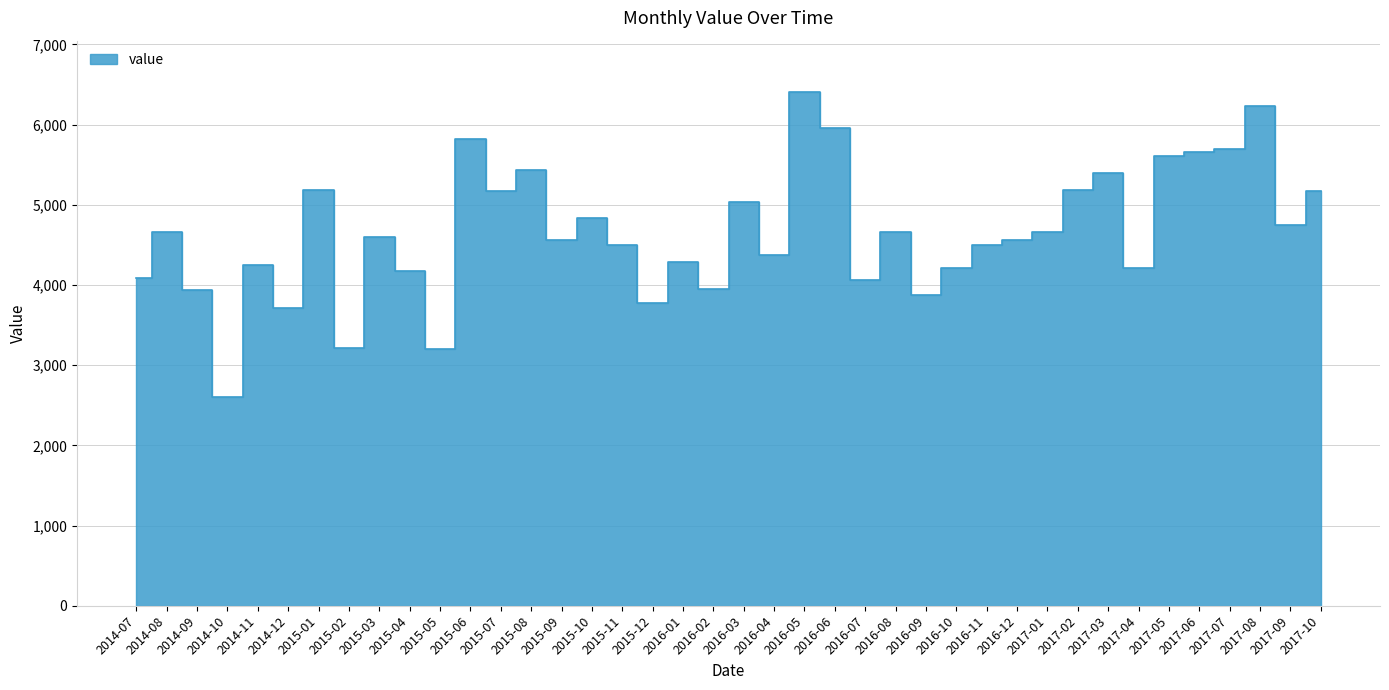

What is the change in value from 2015-03 to 2015-08?

+837